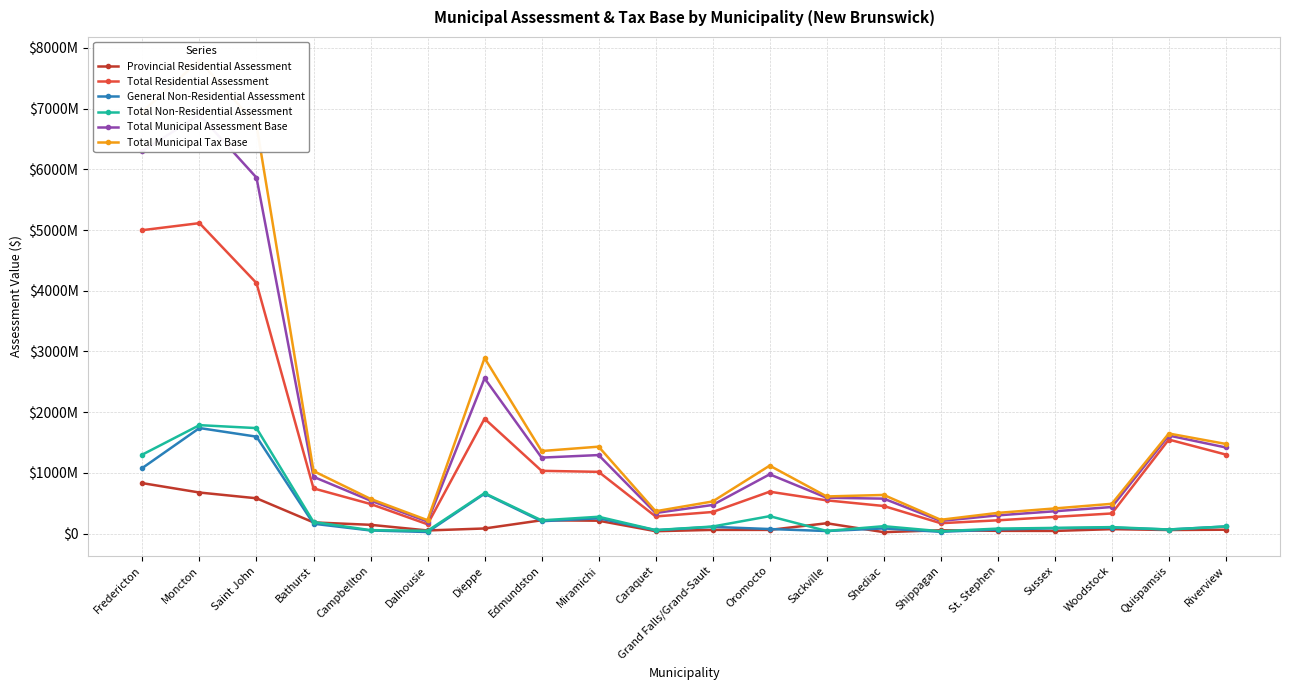

In Provincial Residential Assessment, how many points are higher than both neighbors (excluding endpoints)?

5